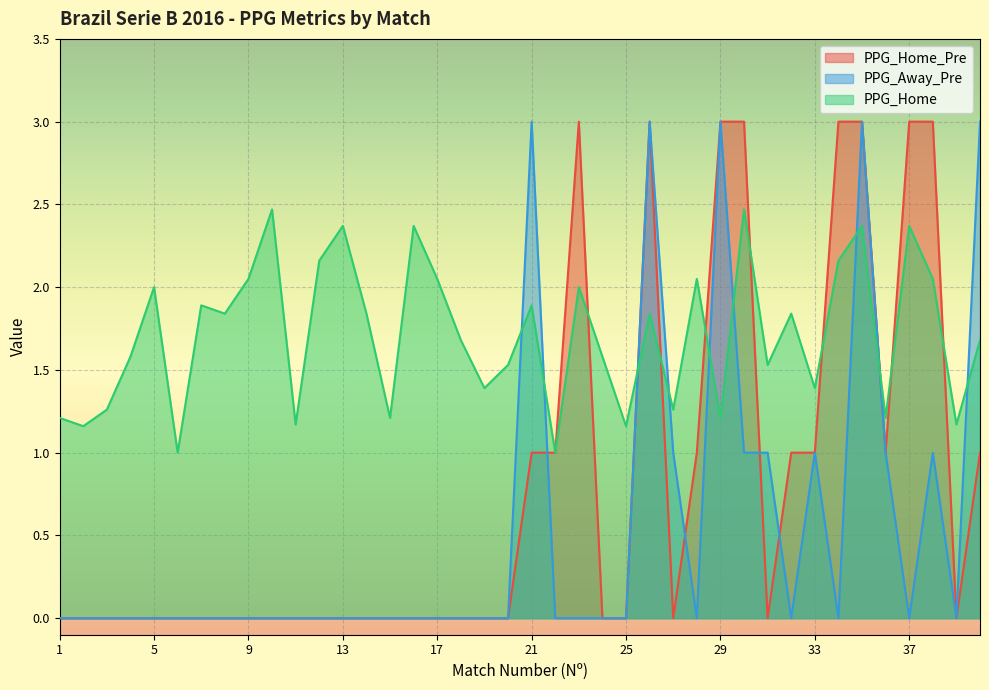

Is it true that PPG_Home equals 2.4 at 37?

True